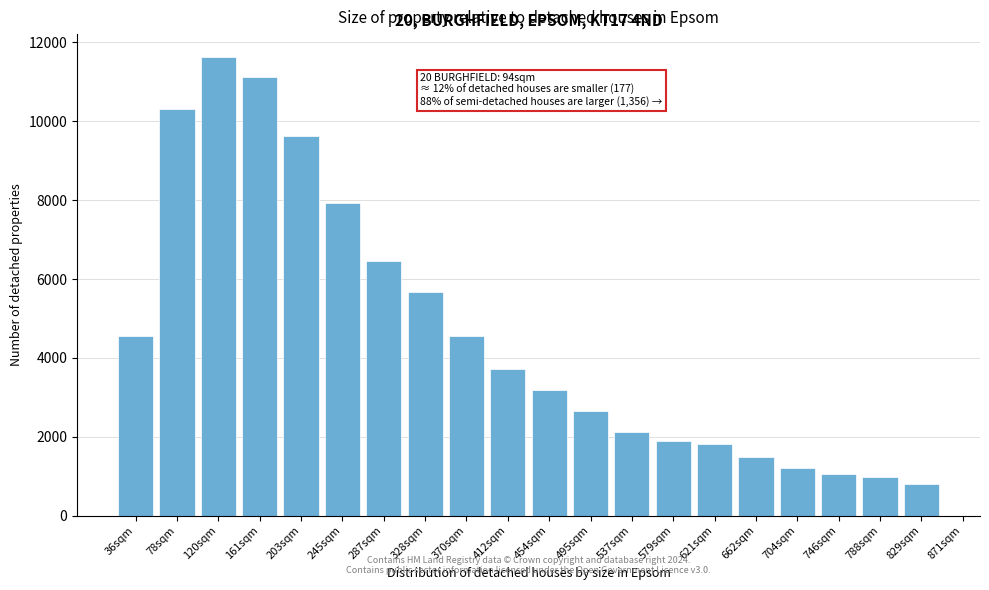

What is the label of the 10th bar from the right?

454sqm